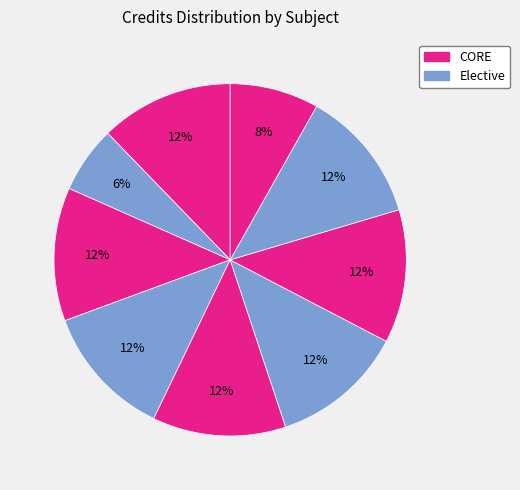

How many segments does this pie chart have?

9